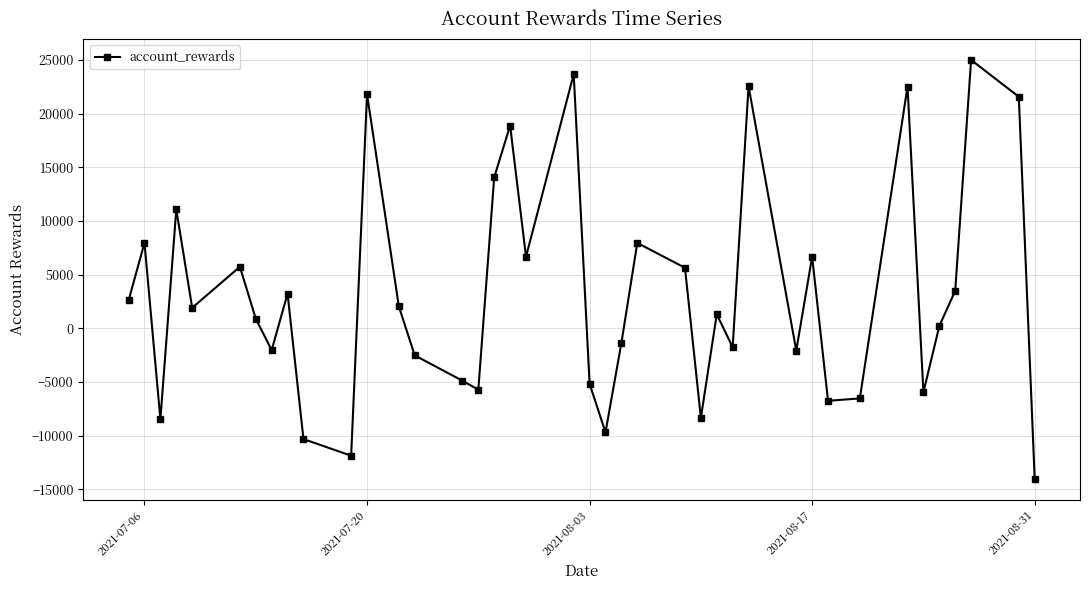

How many values are below zero?

17